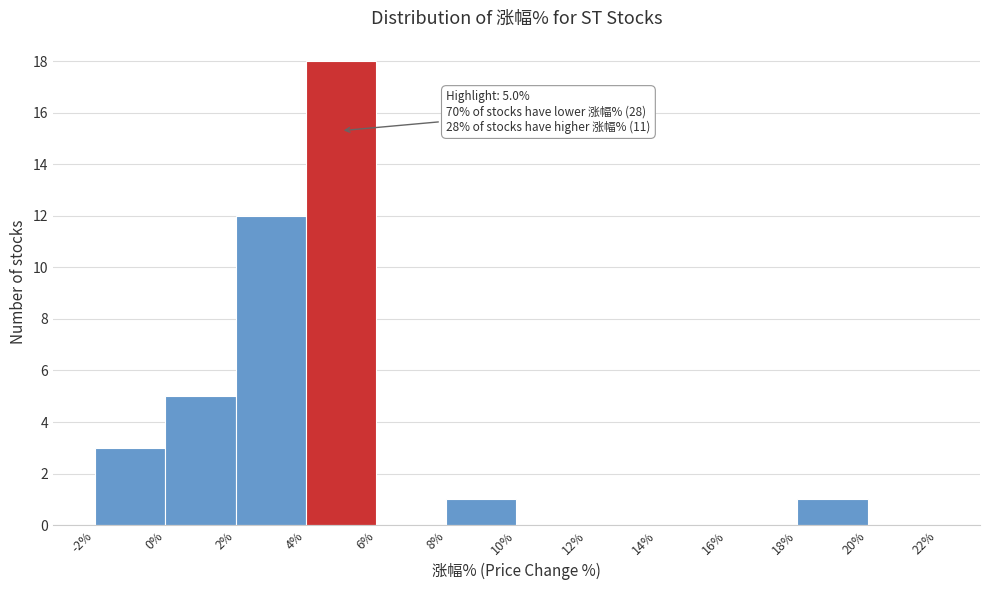

Over which range of the x-axis is the bar tallest?

4% to 6%